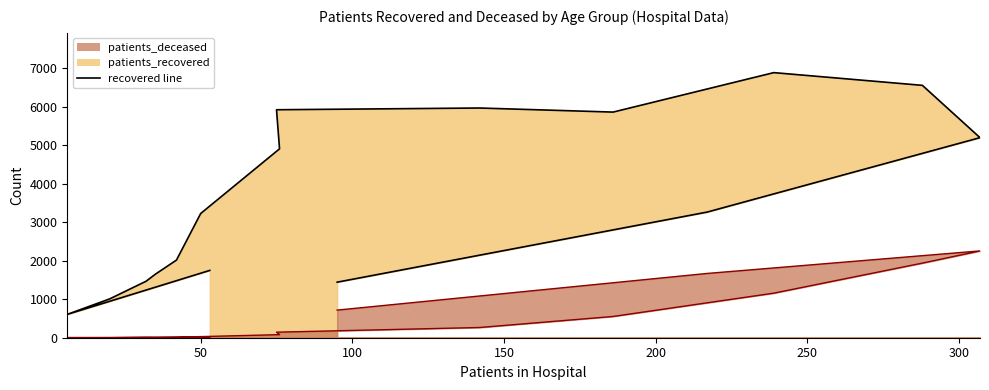

True or false: patients_recovered has more than 2 points higher than both neighbors.

False